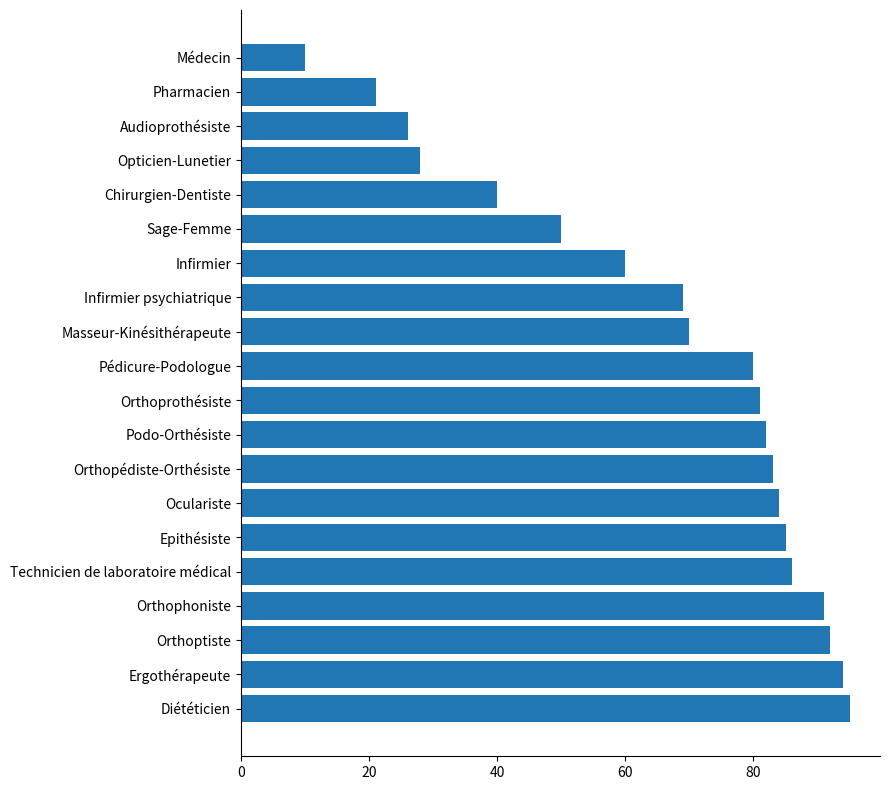

Rank the categories by value from lowest to highest.

Médecin, Pharmacien, Audioprothésiste, Opticien-Lunetier, Chirurgien-Dentiste, Sage-Femme, Infirmier, Infirmier psychiatrique, Masseur-Kinésithérapeute, Pédicure-Podologue, Orthoprothésiste, Podo-Orthésiste, Orthopédiste-Orthésiste, Oculariste, Epithésiste, Technicien de laboratoire médical, Orthophoniste, Orthoptiste, Ergothérapeute, Diététicien